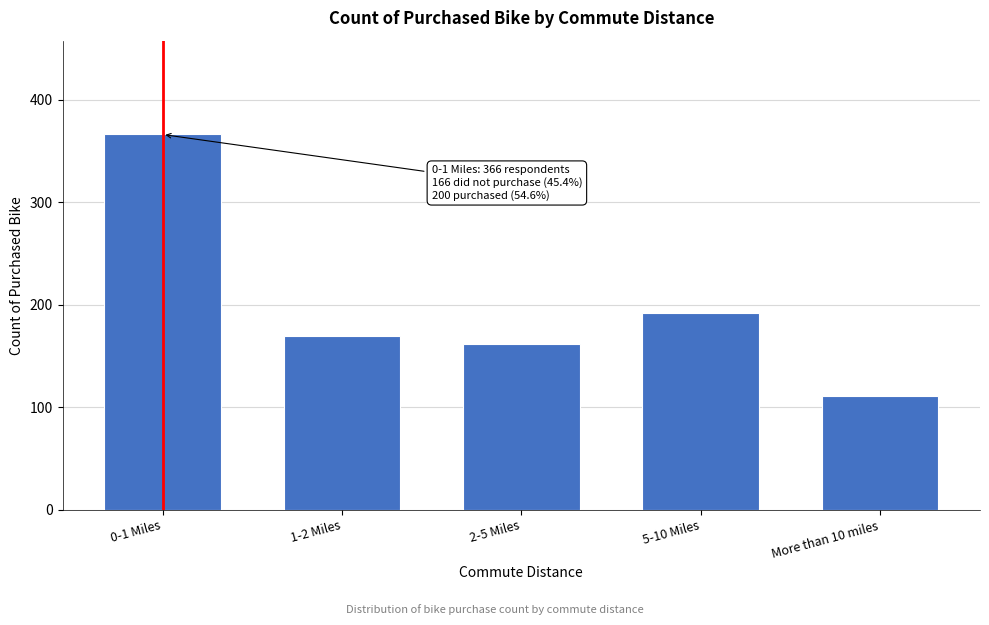

Reading left to right, extract all data points from this chart.

366	169	162	192	111